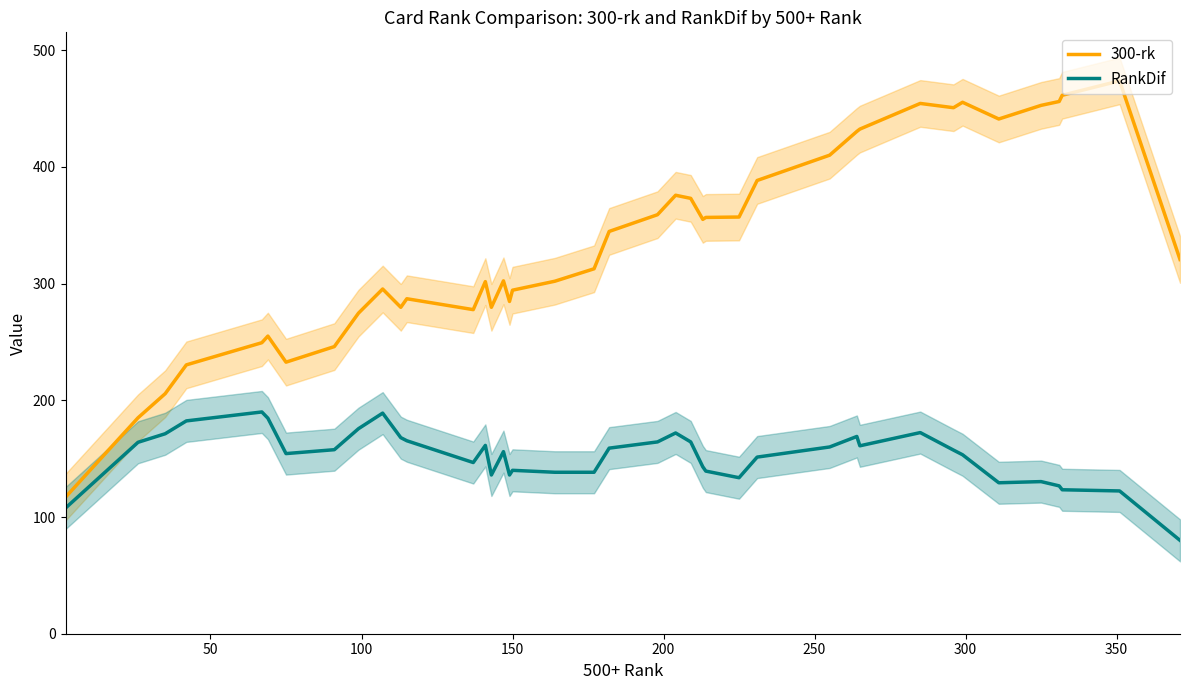

What is the minimum value for RankDif?

80.0